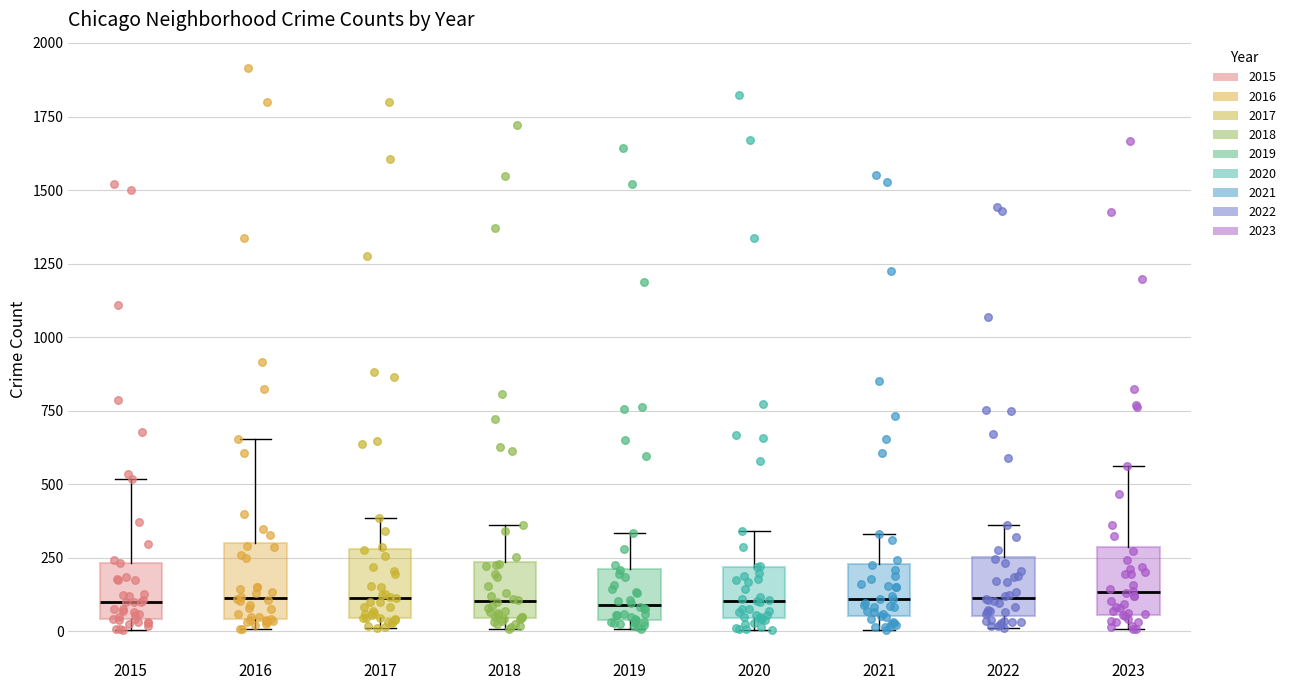

Where does the median line of the box at x = 2022 sit on the y-axis? The values are not printed on the chart, so give them approximately, as read against the axis.

100